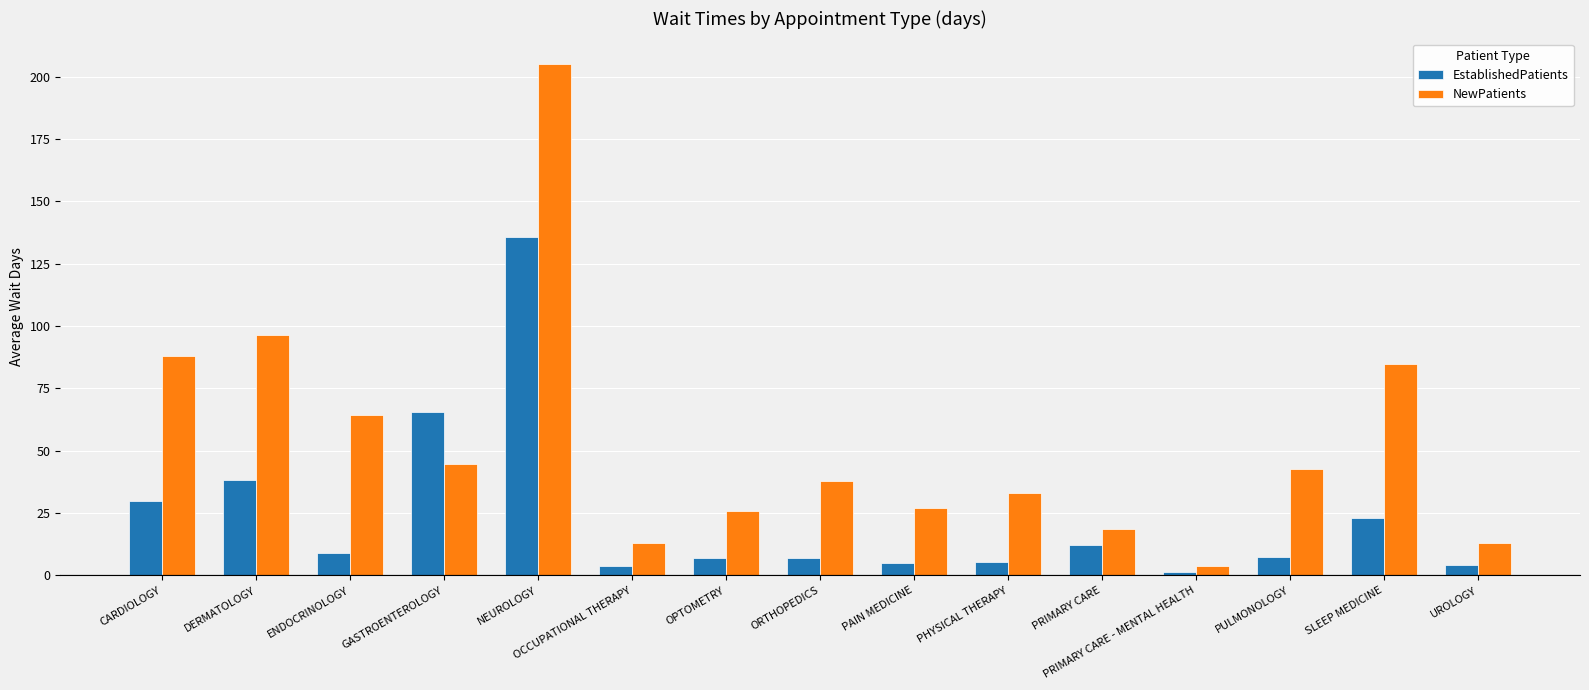

What are all the series names shown in the legend?

EstablishedPatients, NewPatients